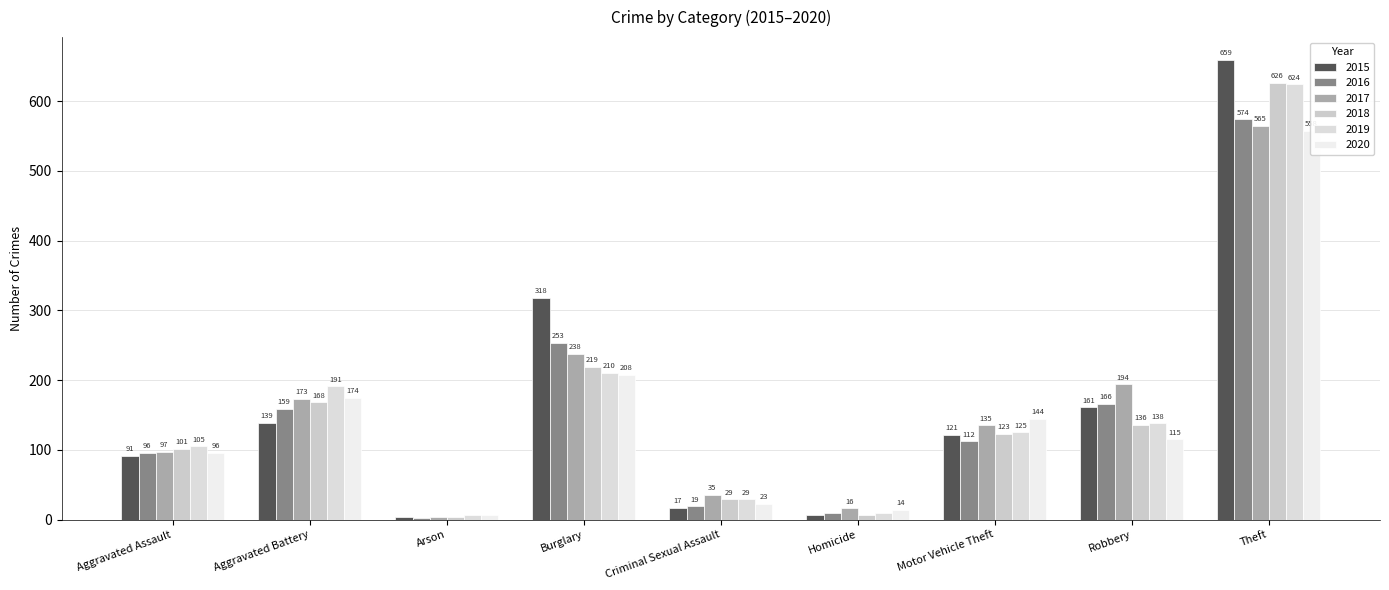

What is the lowest value of the 2018 series?

3